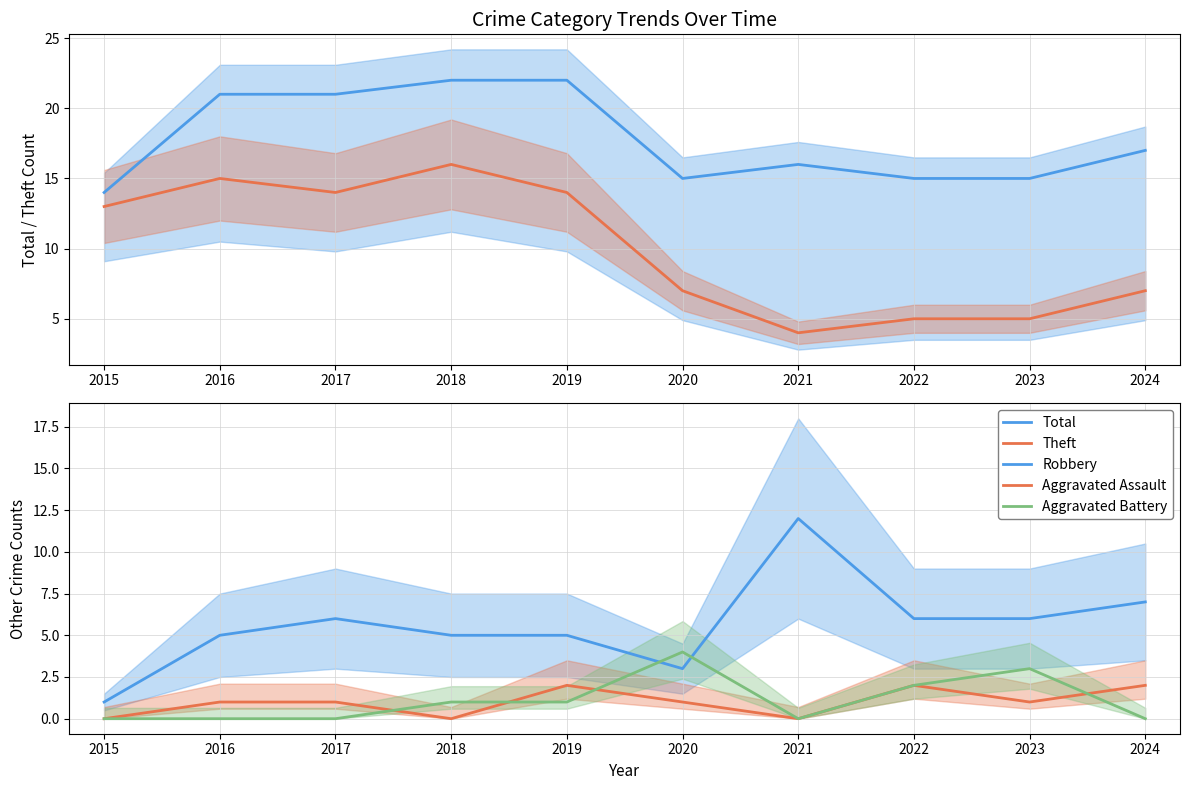

What is the value of the Theft point at the 9th from the left?

5